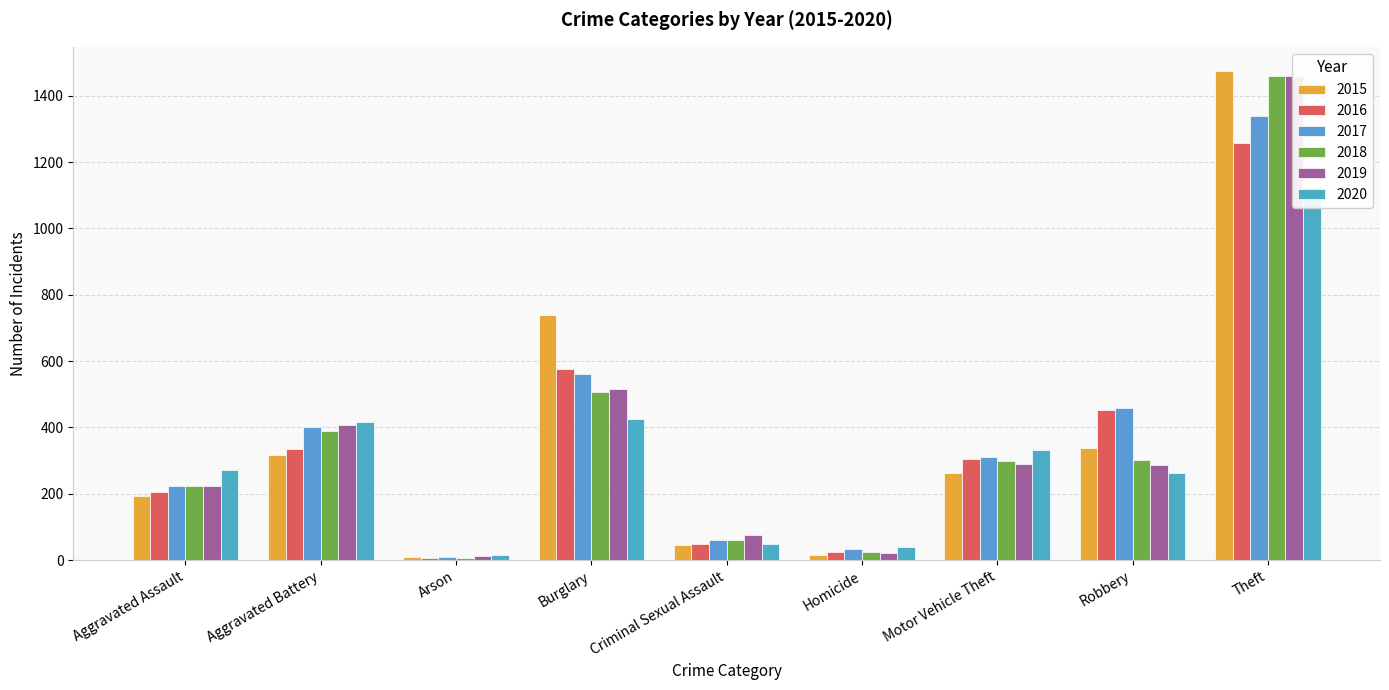

Rank the categories by 2015 value from lowest to highest.

Arson, Homicide, Criminal Sexual Assault, Aggravated Assault, Motor Vehicle Theft, Aggravated Battery, Robbery, Burglary, Theft